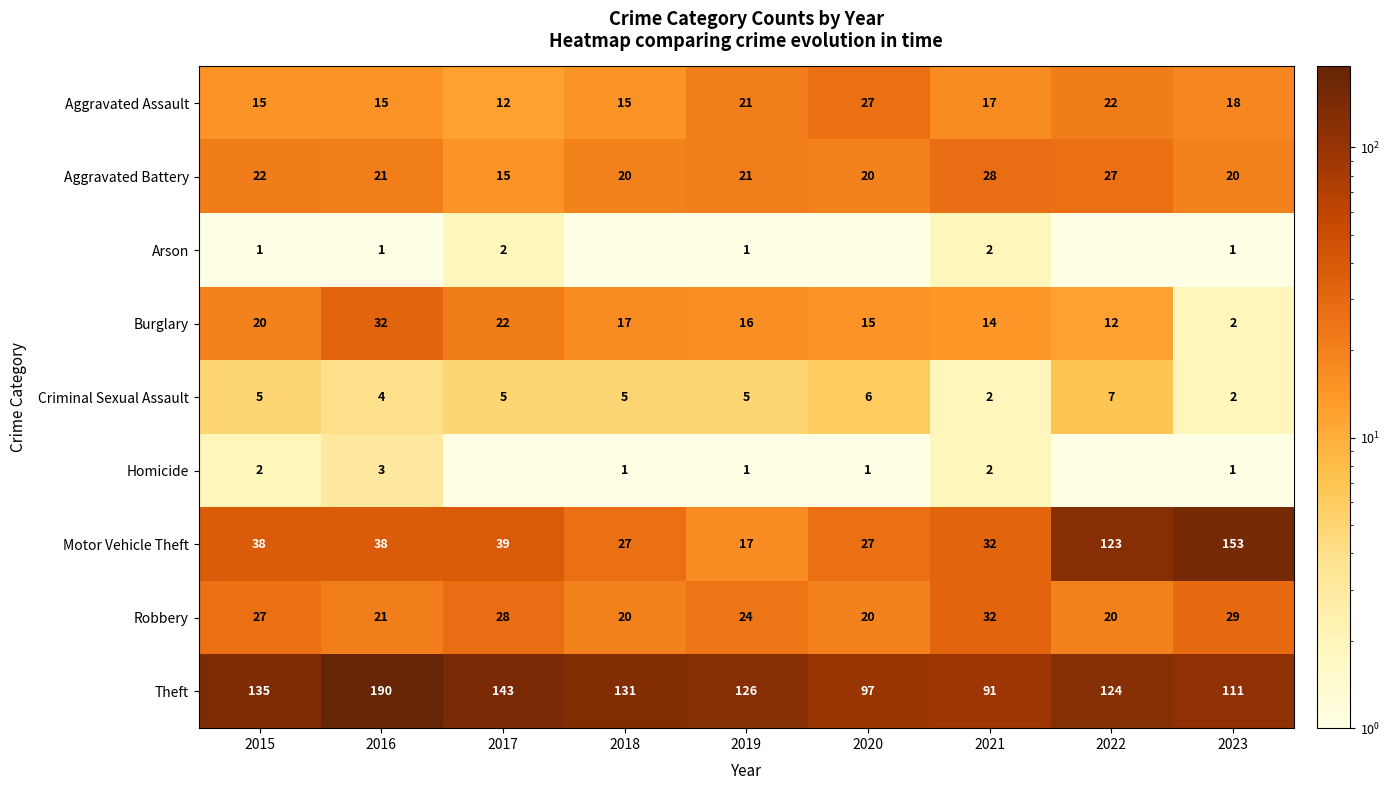

What is the sum of the Aggravated Assault values at 2017 and 2021?

29